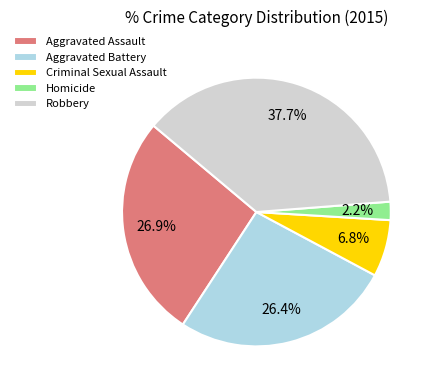

What portion of the pie excludes Criminal Sexual Assault?

93.2%